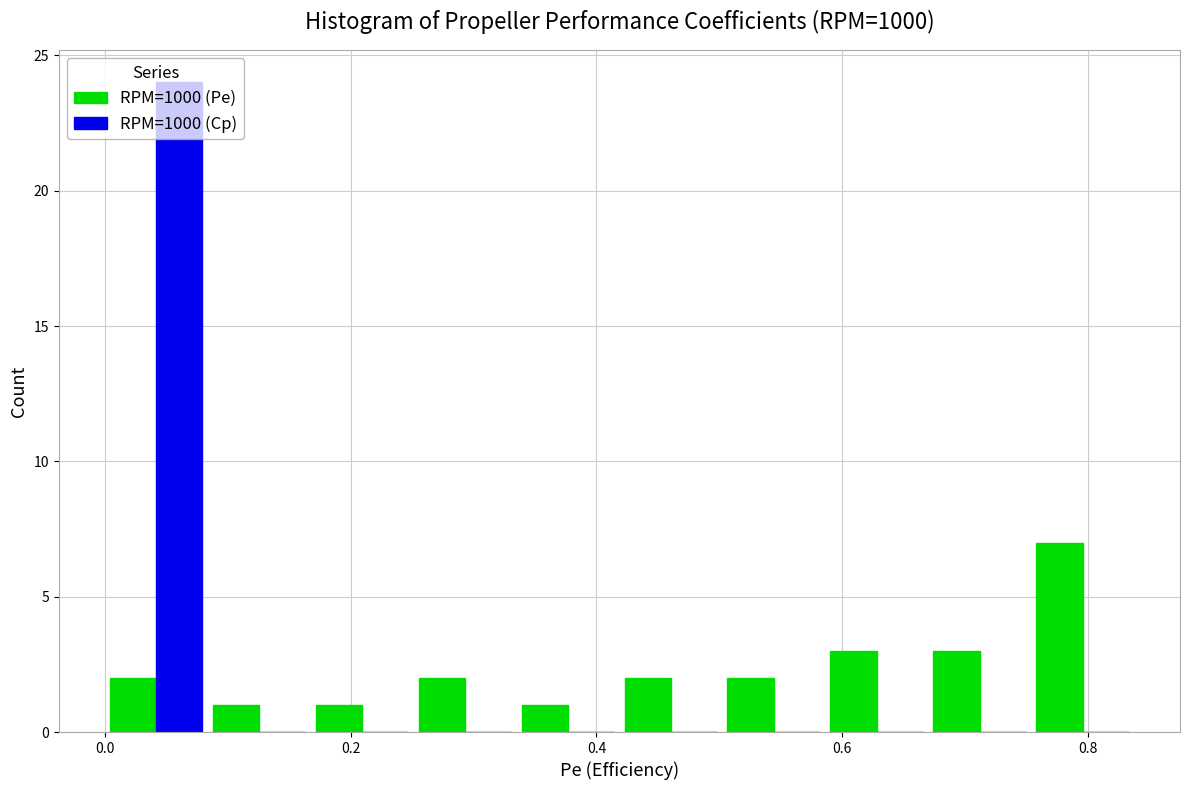

Reading left to right, transcribe this chart: for each range on the x-axis, give the height of each series' bar. Neither the bar edges nor the heights are printed on the chart, so give them approximately, as read against the axes.

0.00 to 0.08: RPM=1000 (Pe)=2	RPM=1000 (Cp)=24
0.08 to 0.16: RPM=1000 (Pe)=1	RPM=1000 (Cp)=0
0.16 to 0.26: RPM=1000 (Pe)=1	RPM=1000 (Cp)=0
0.26 to 0.34: RPM=1000 (Pe)=2	RPM=1000 (Cp)=0
0.34 to 0.42: RPM=1000 (Pe)=1	RPM=1000 (Cp)=0
0.42 to 0.50: RPM=1000 (Pe)=2	RPM=1000 (Cp)=0
0.50 to 0.58: RPM=1000 (Pe)=2	RPM=1000 (Cp)=0
0.58 to 0.66: RPM=1000 (Pe)=3	RPM=1000 (Cp)=0
0.66 to 0.76: RPM=1000 (Pe)=3	RPM=1000 (Cp)=0
0.76 to 0.84: RPM=1000 (Pe)=7	RPM=1000 (Cp)=0